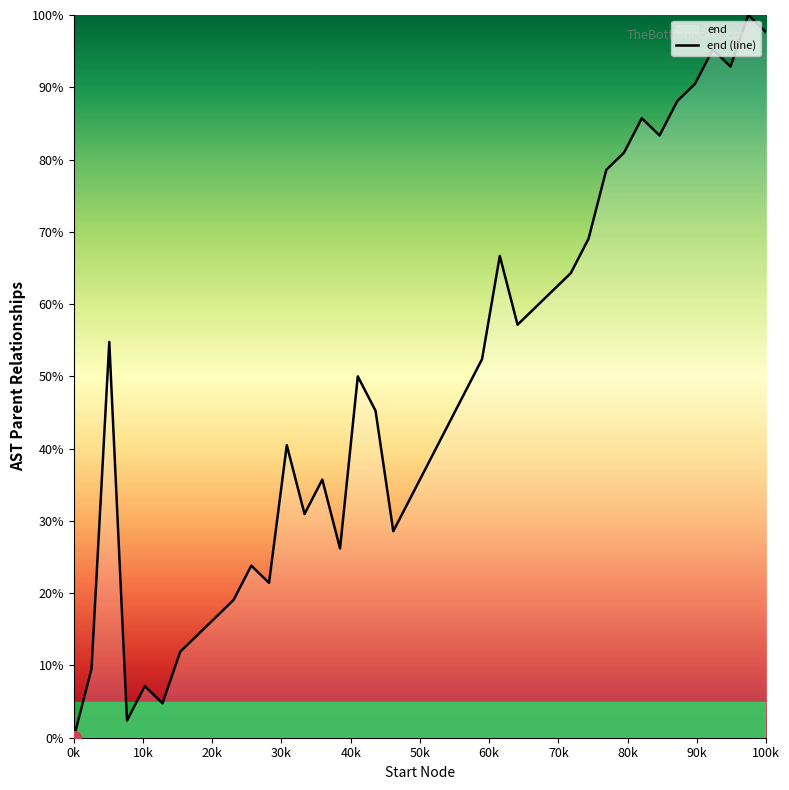

Which label corresponds to the smallest value in the chart?

0k